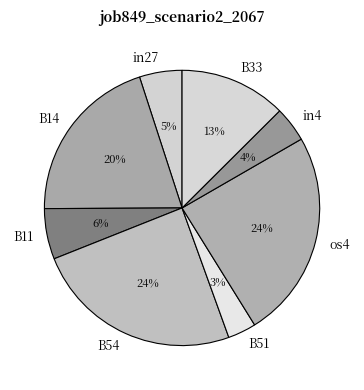

Which category has the smallest portion of the pie?

B51